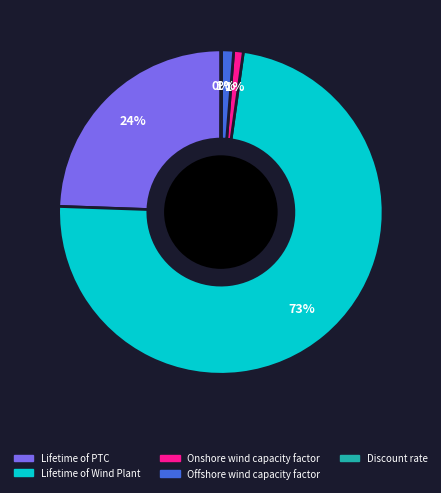

To the nearest percent, what portion does Lifetime of PTC represent?

24%